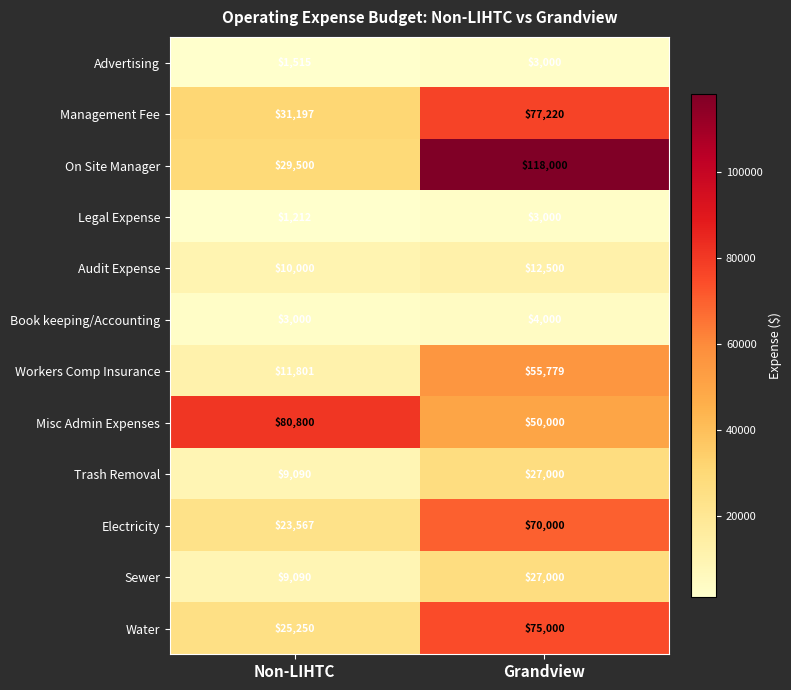

List the labels in order of Water value, largest first.

Grandview, Non-LIHTC